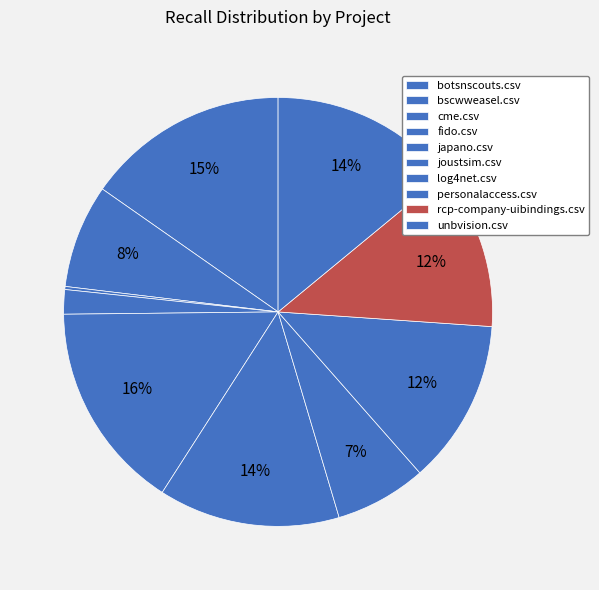

What is the largest slice in the pie chart?

japano.csv